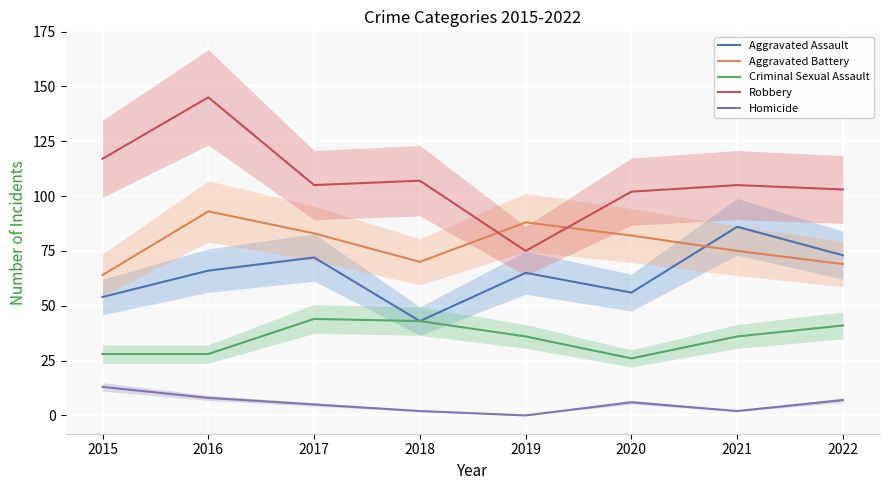

What is the value of the Criminal Sexual Assault point at the 1st from the left?

28